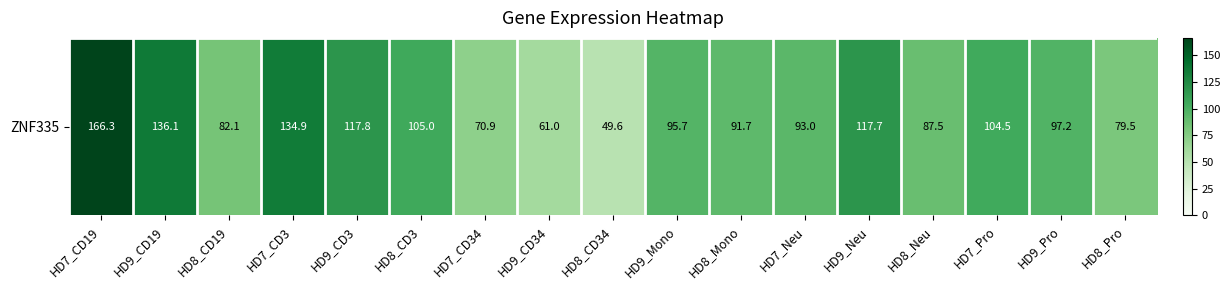

What is the sum of all values?

1690.5